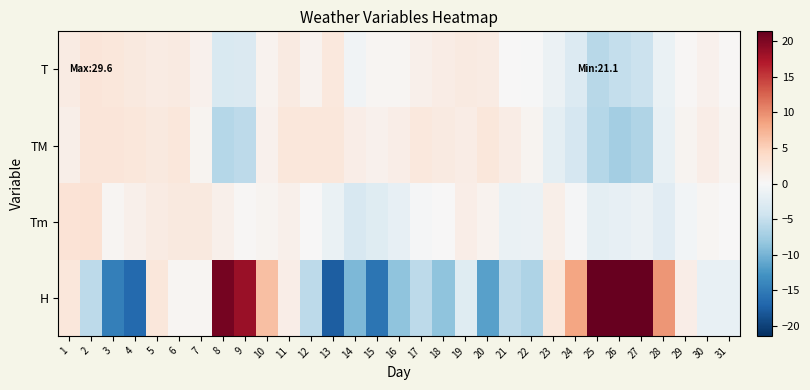

Which label corresponds to the largest value in the chart?

25